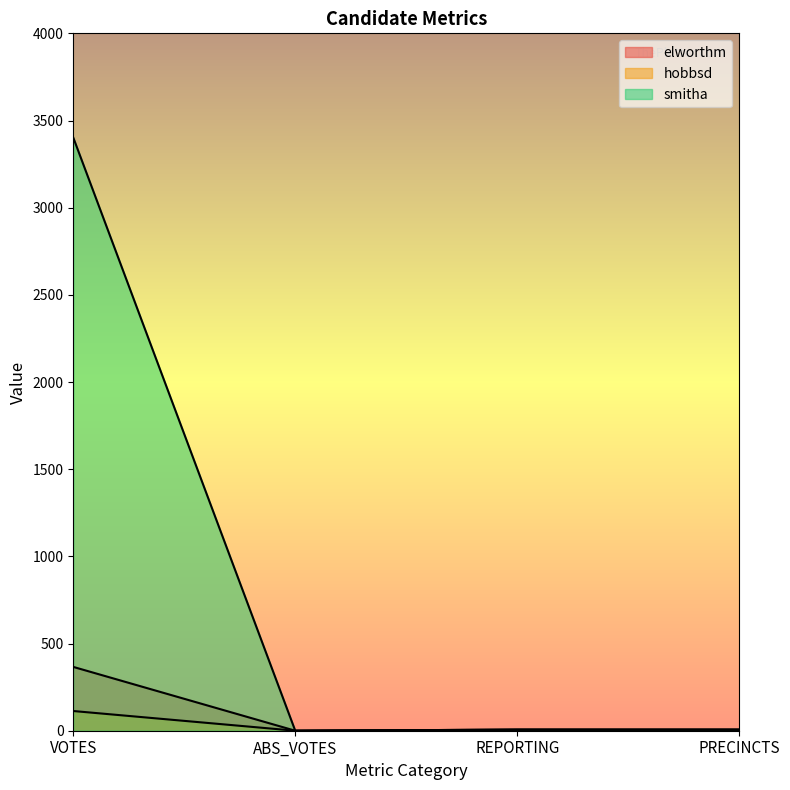

Rank the series by their maximum value, from highest to lowest.

smitha, elworthm, hobbsd